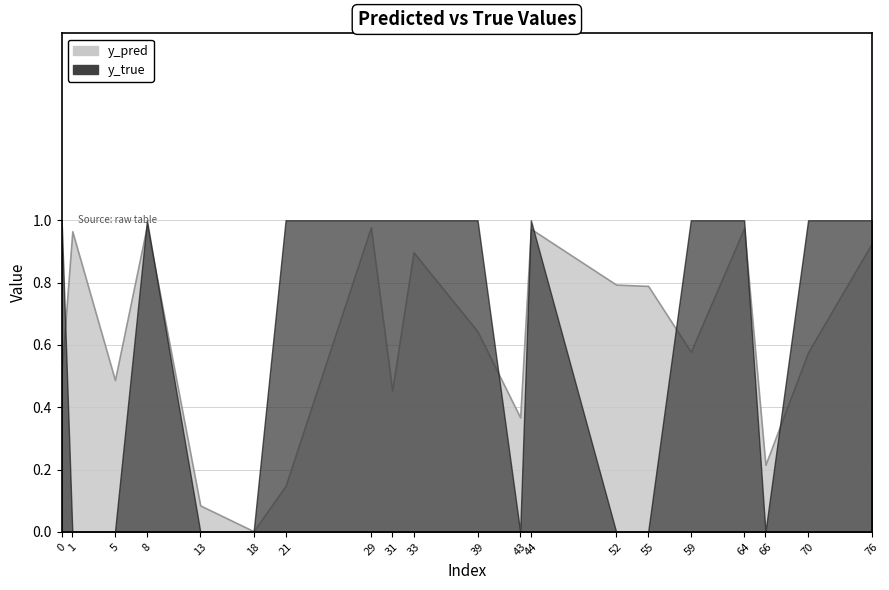

Does the chart have visible grid lines?

Yes